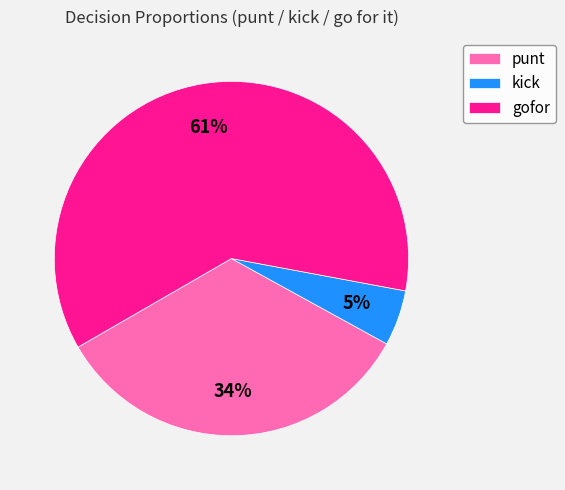

Does gofor account for over 50% of the chart?

Yes